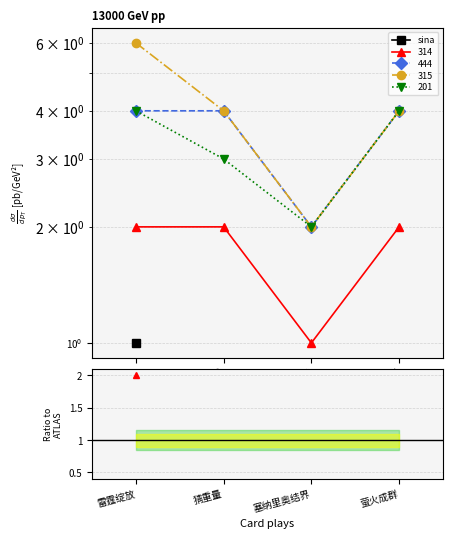

What is the smallest value displayed?

1